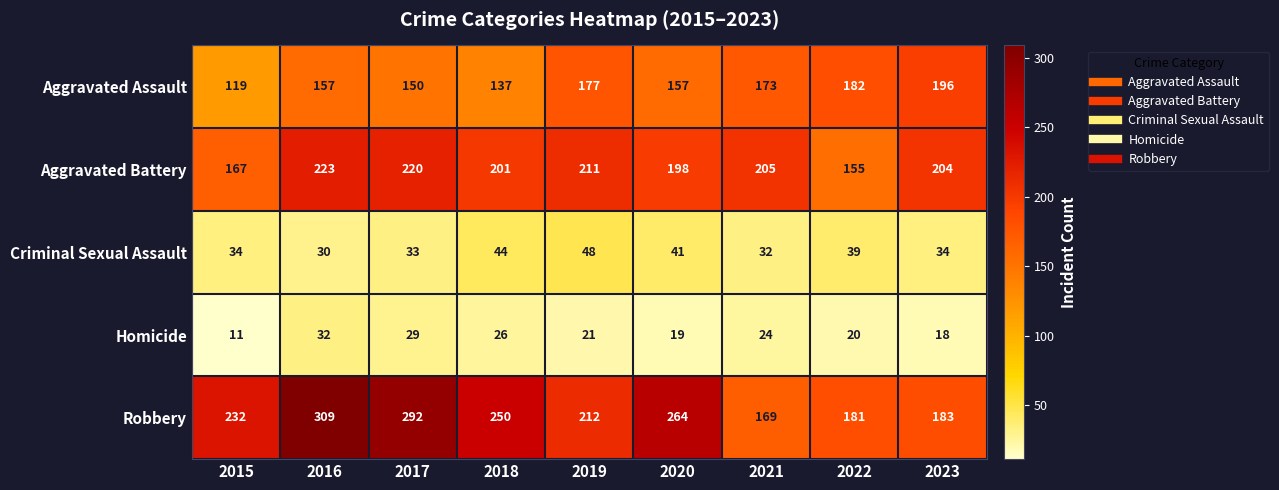

Between 2018 and 2019, which series saw the biggest shift?

Aggravated Assault